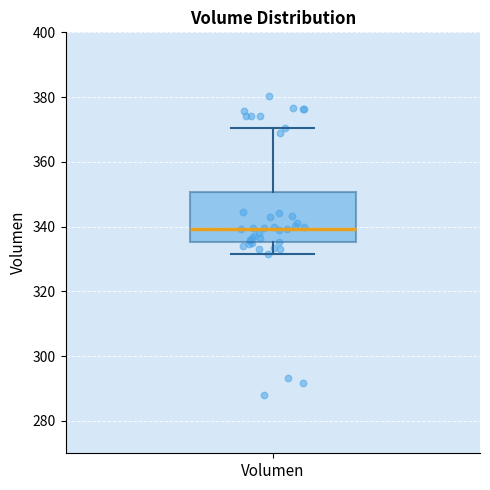

Where does the lower whisker of the box for Volumen end on the y-axis? The values are not printed on the chart, so give them approximately, as read against the axis.

332